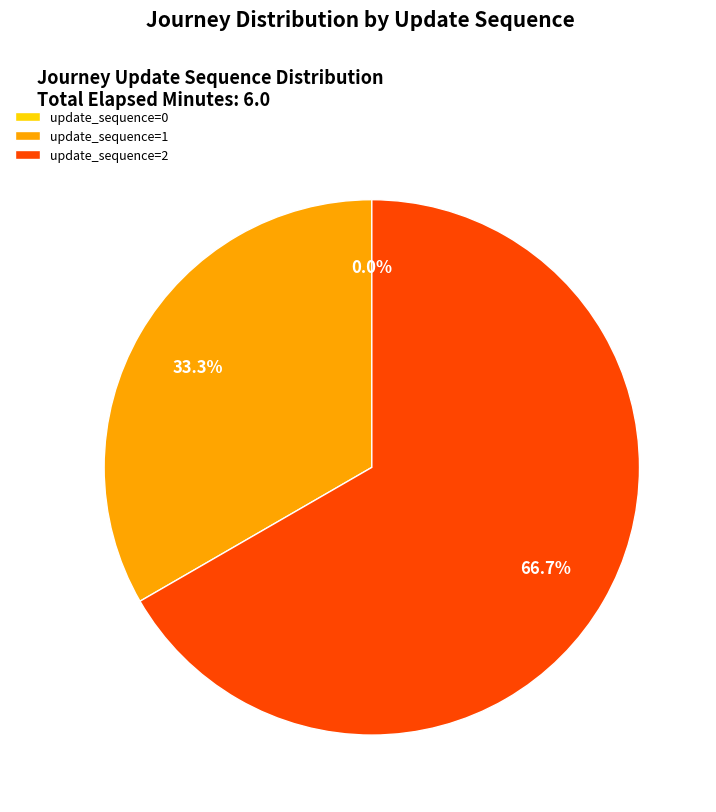

Which category accounts for the majority?

2